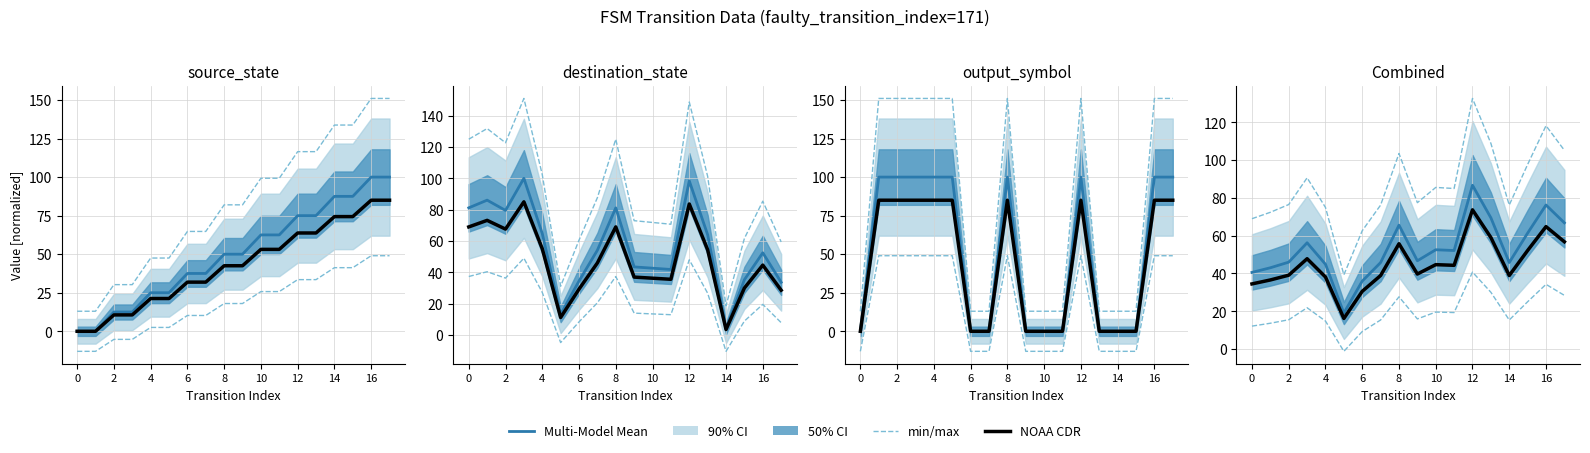

What is the difference between the second highest and second lowest values in the Multi-Model Mean series?

40.3